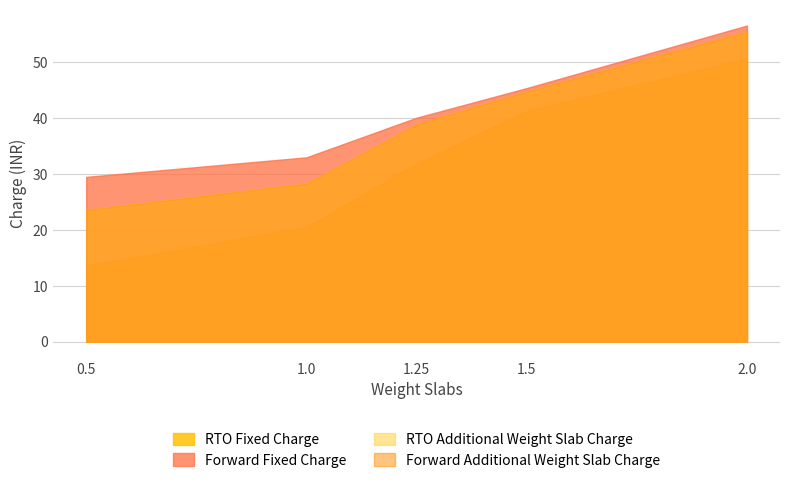

What is the highest value of the Forward Additional Weight Slab Charge series?

50.7